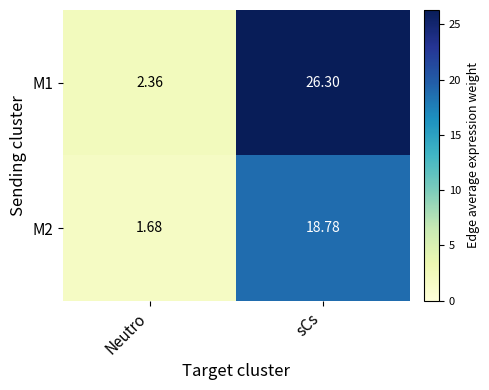

Which series has the largest total across all categories?

M1